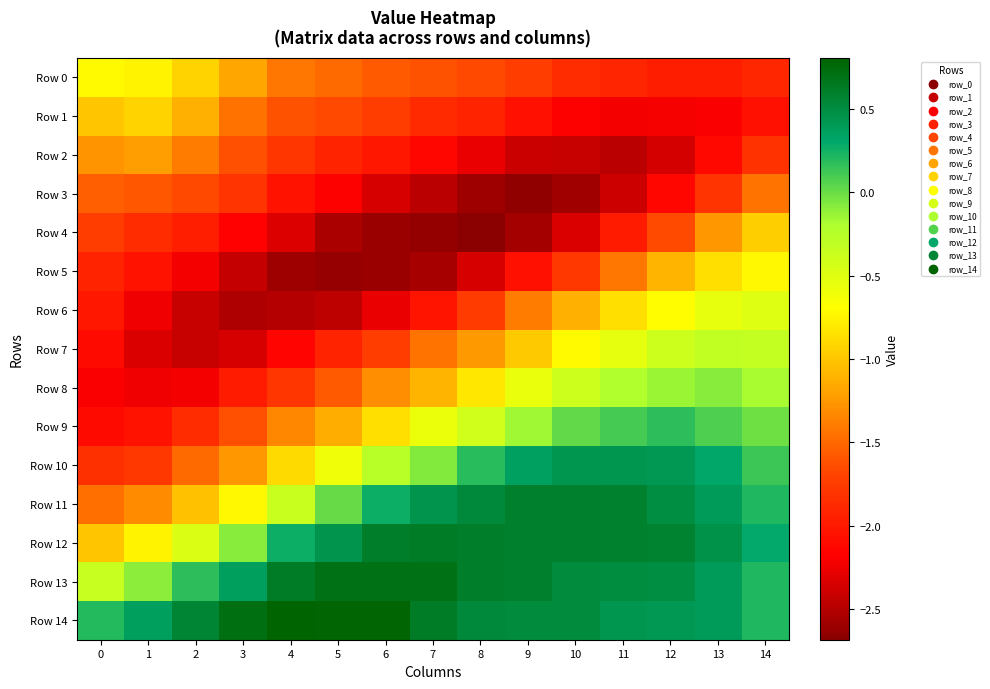

What is the total value across all series at 7?

-16.1